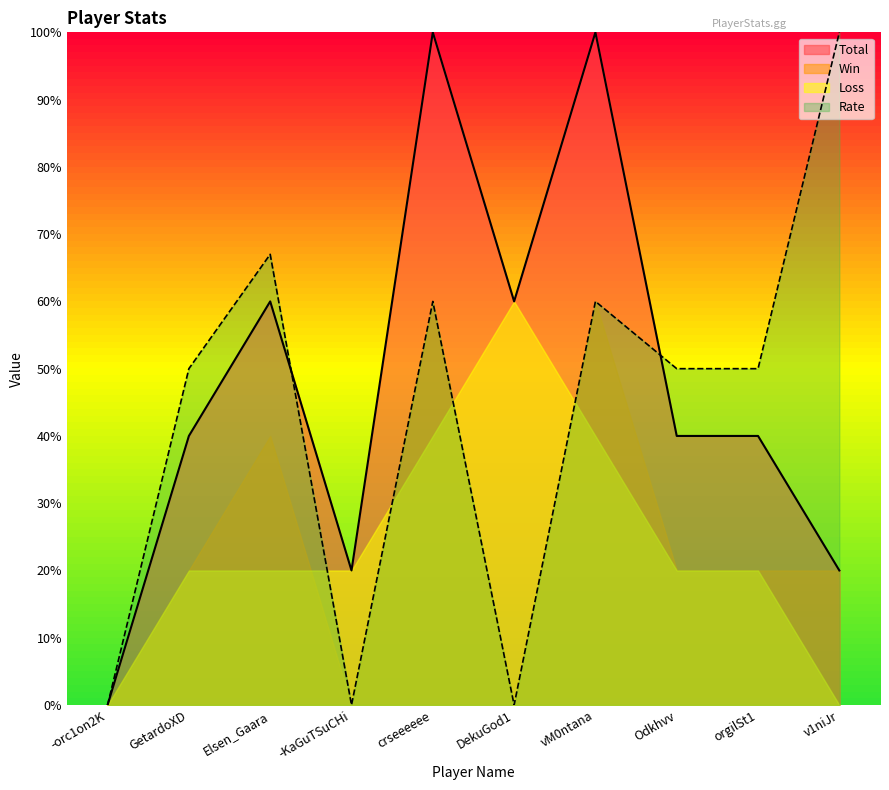

Which has a higher value, vM0ntana or Odkhvv?

vM0ntana